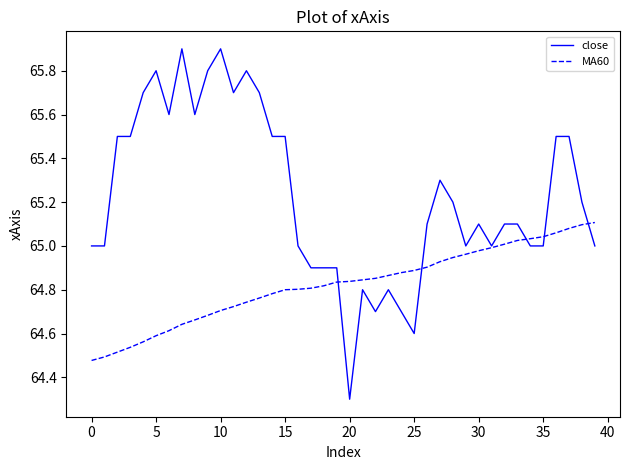

Which series has the largest total across all categories?

close